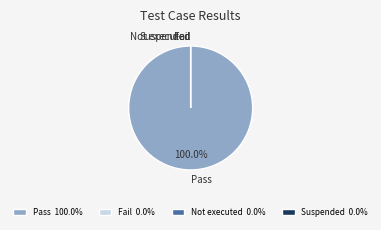

True or false: Pass accounts for 87% of the total.

False